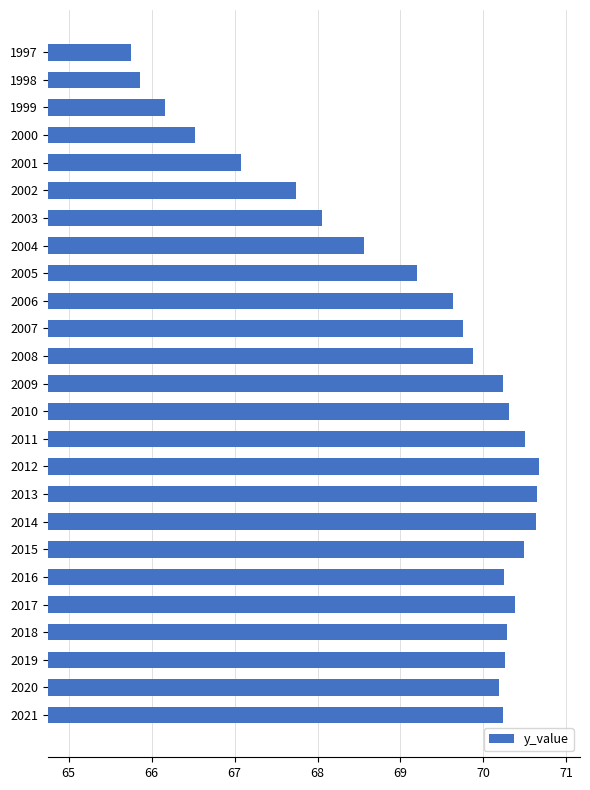

What is the greatest value displayed?

70.7